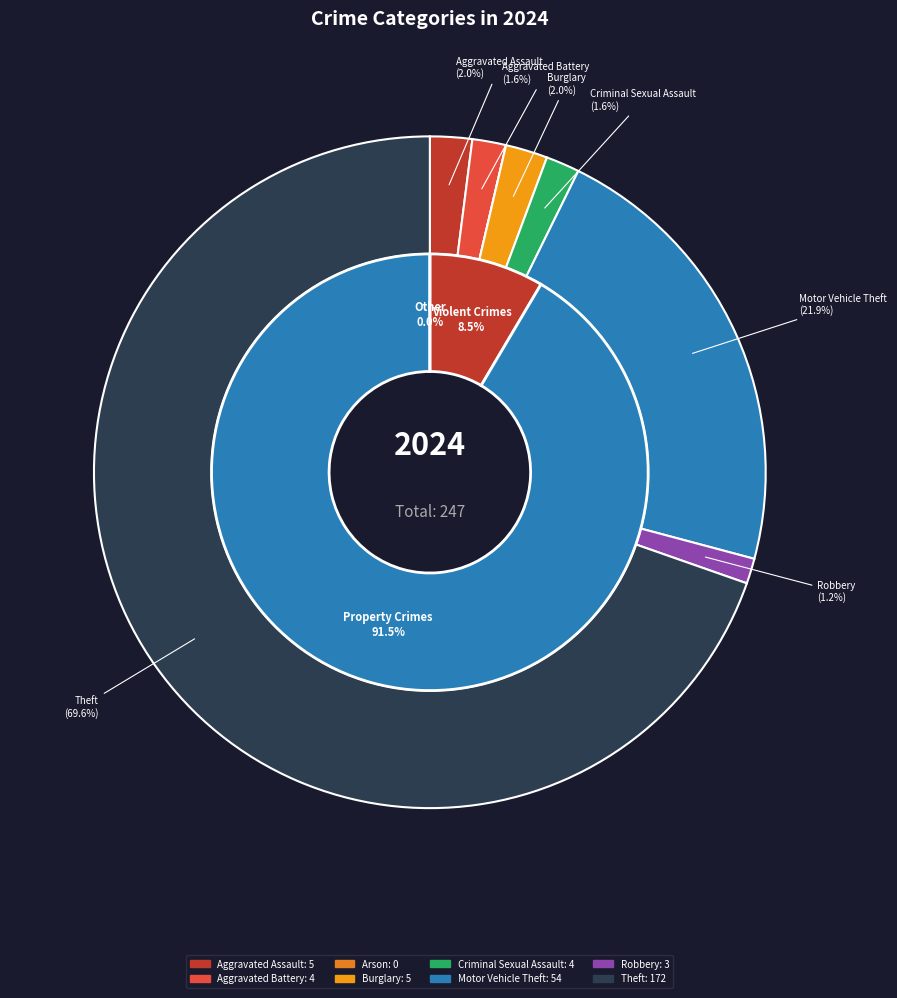

To the nearest percent, what is the difference between the Arson and Motor Vehicle Theft slice percentages?

22%